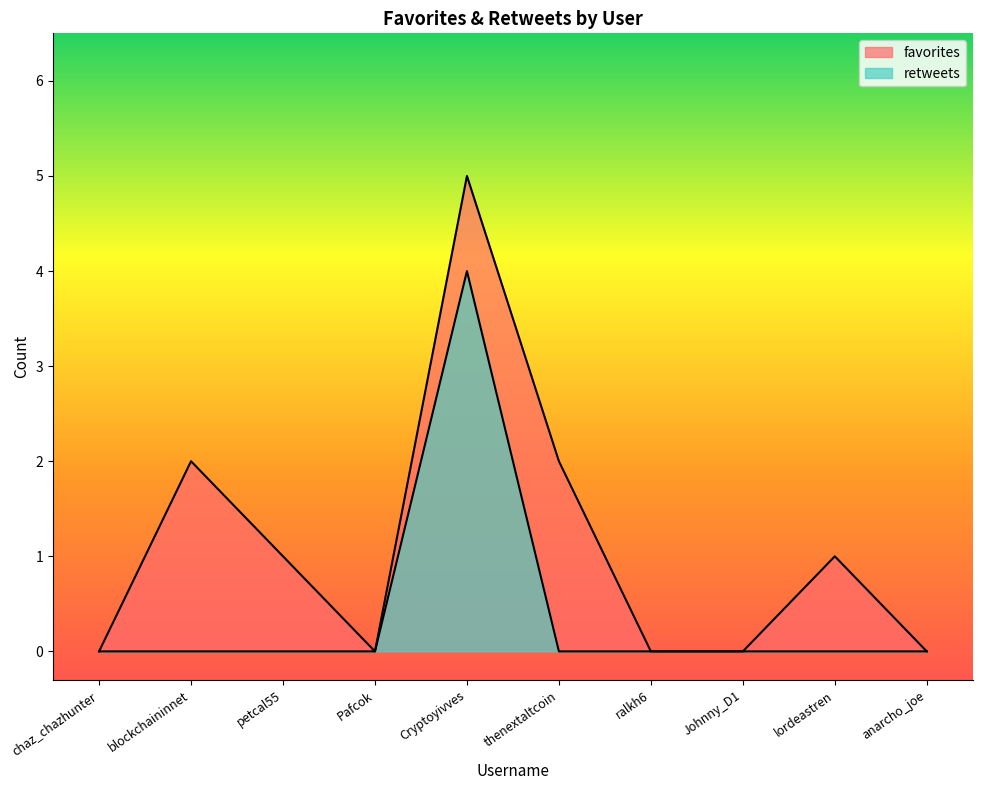

Does the chart display data point markers on the line(s)?

No